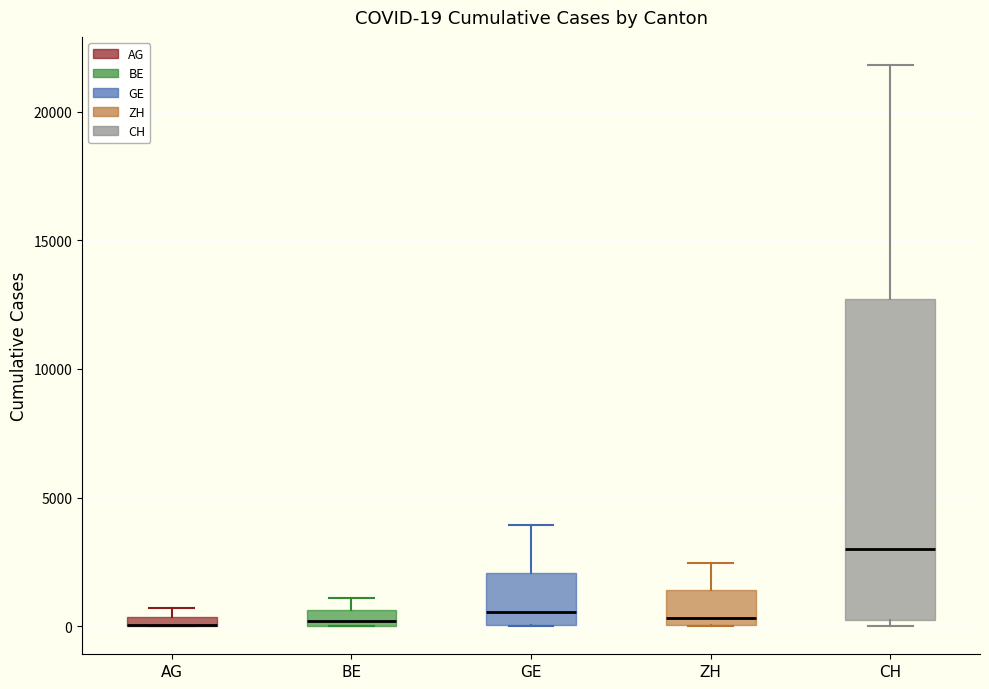

Comparing the boxes themselves (not the whiskers), which one is the tallest?

CH